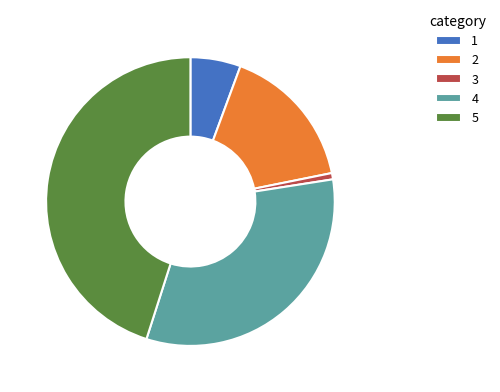

Is 2 the majority of the pie?

No